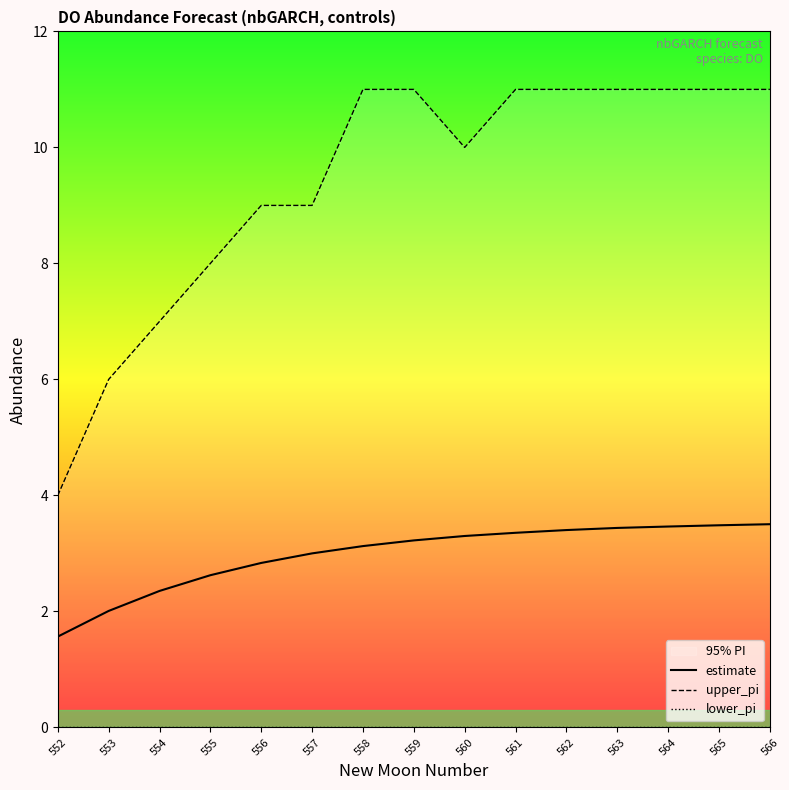

What is the value of the estimate point at the 2nd from the left?

2.0